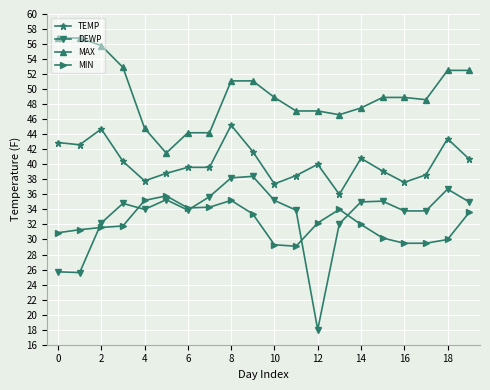

Which series has the largest range (max minus min)?

DEWP